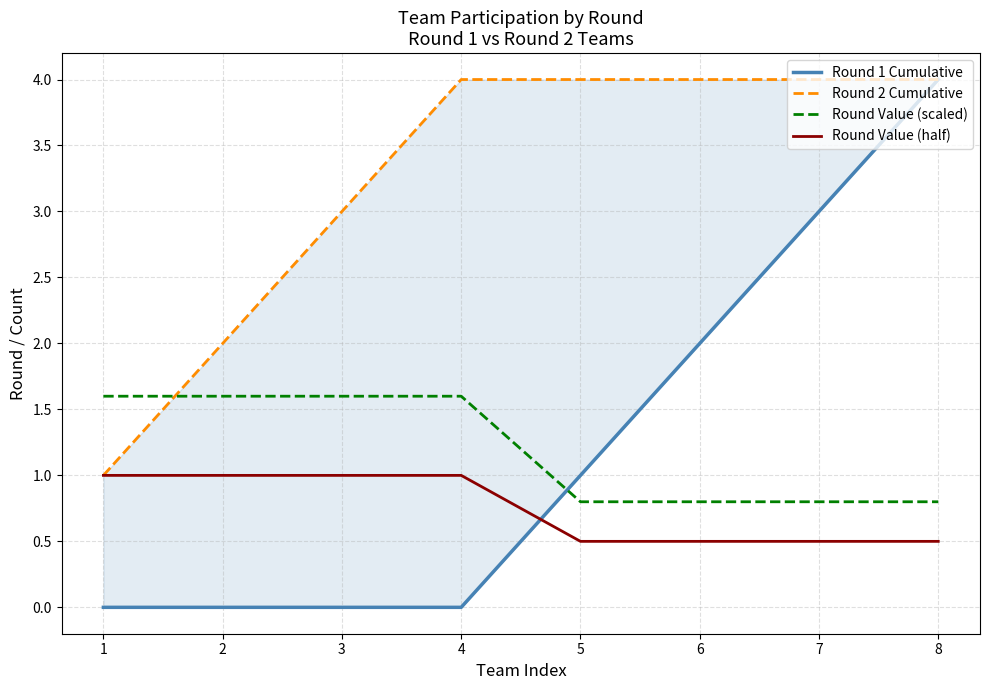

Is the value of Round Value (scaled) at 5 greater than the value of Round 1 Cumulative at 7?

No